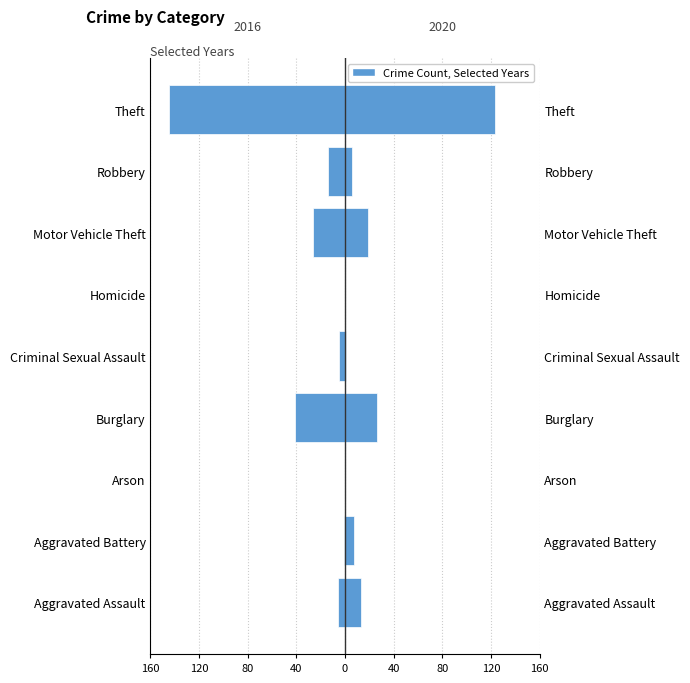

What is the difference between the highest and lowest values at Criminal Sexual Assault?

6